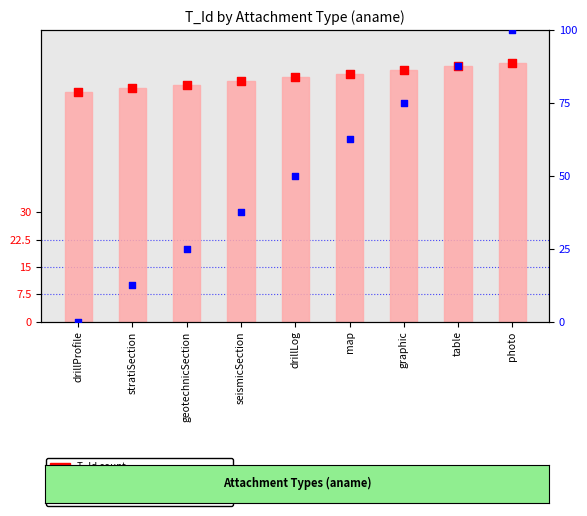

Is the value of T_Id (count) at table greater than the value of T_Id (value) at map?

Yes